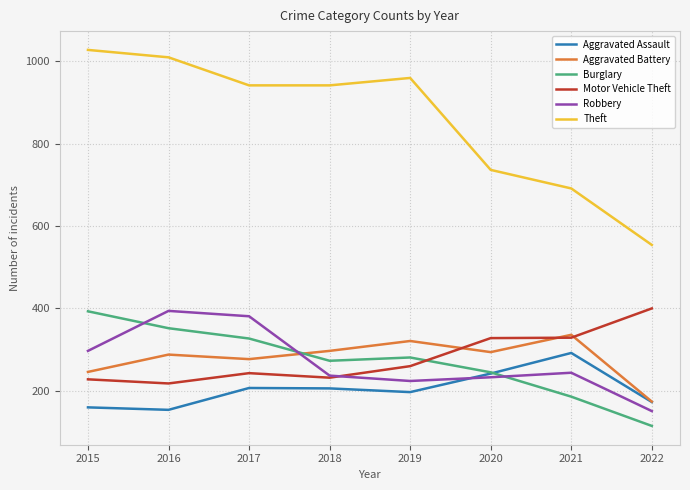

What value does the Aggravated Battery series have at 2020, to the nearest 5?

295